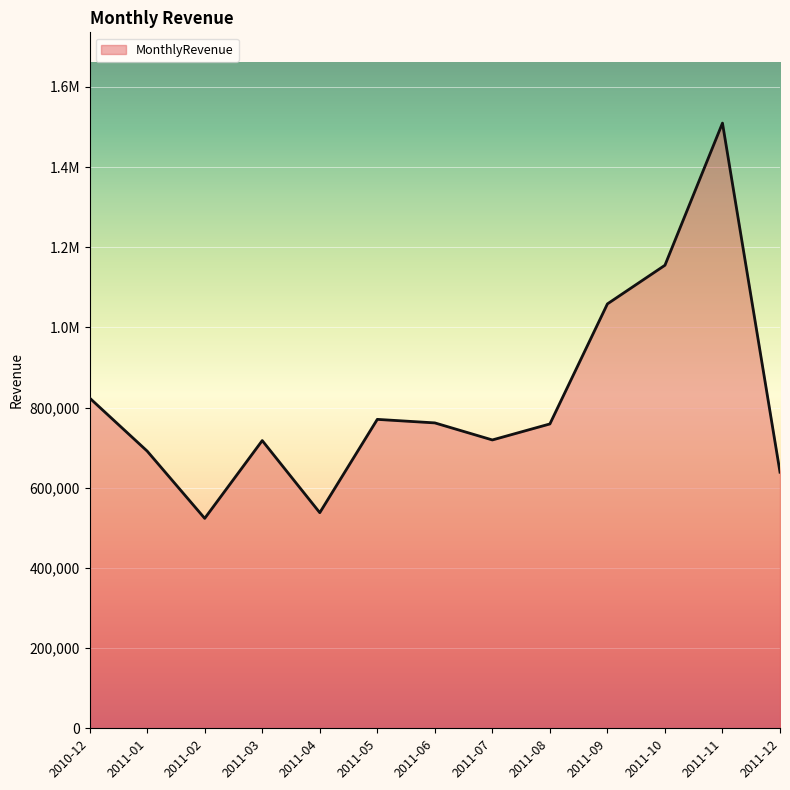

Does the chart have visible grid lines?

Yes